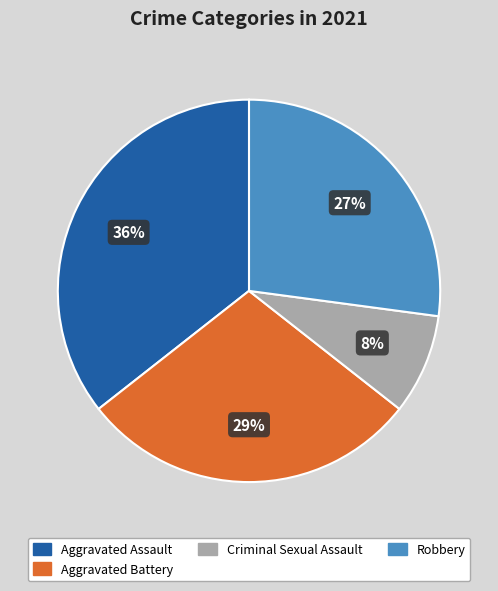

Count the number of slices in the pie.

4